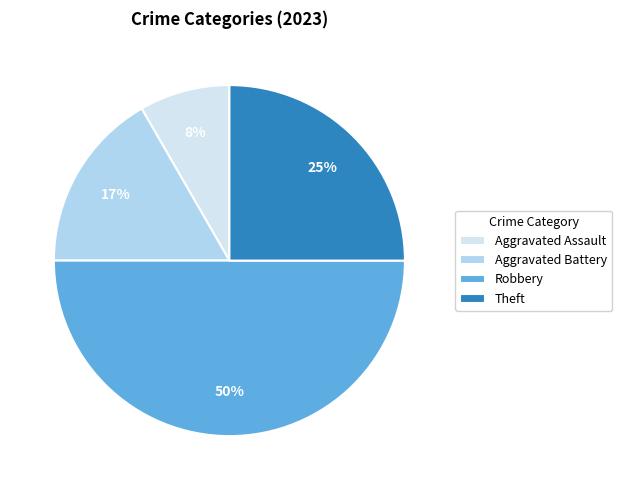

Count the number of slices in the pie.

4